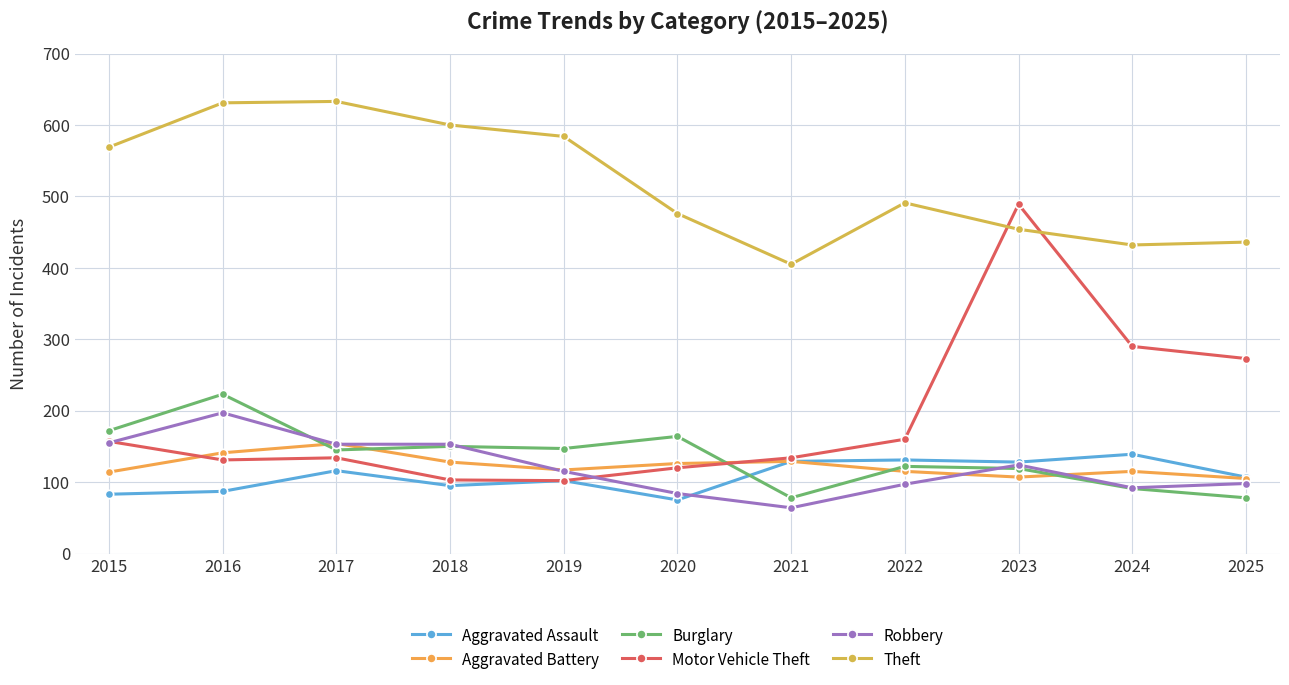

Reading left to right, transcribe all the data shown in this chart.

Aggravated Assault: 2015=83	2016=87	2017=116	2018=95	2019=102	2020=75	2021=129	2022=131	2023=128	2024=139	2025=107
Aggravated Battery: 2015=114	2016=141	2017=154	2018=128	2019=117	2020=126	2021=129	2022=115	2023=107	2024=115	2025=105
Burglary: 2015=172	2016=223	2017=145	2018=150	2019=147	2020=164	2021=78	2022=122	2023=119	2024=91	2025=78
Motor Vehicle Theft: 2015=157	2016=131	2017=134	2018=103	2019=102	2020=120	2021=134	2022=160	2023=489	2024=290	2025=273
Robbery: 2015=155	2016=197	2017=153	2018=153	2019=115	2020=84	2021=64	2022=97	2023=124	2024=92	2025=98
Theft: 2015=569	2016=631	2017=633	2018=600	2019=584	2020=476	2021=405	2022=491	2023=454	2024=432	2025=436